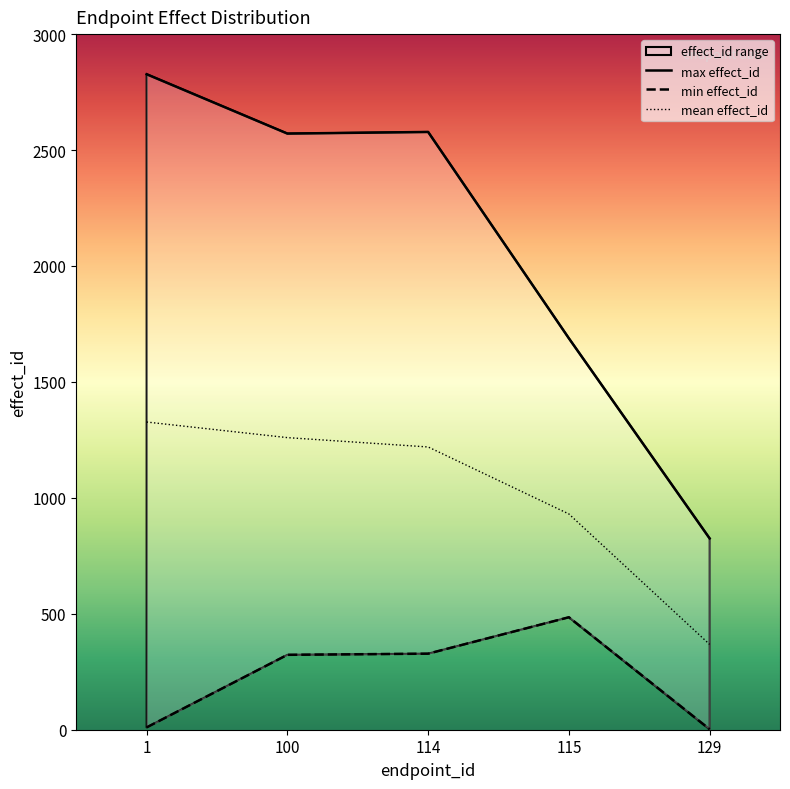

Is it true that min effect_id equals 6.0 at 1?

False